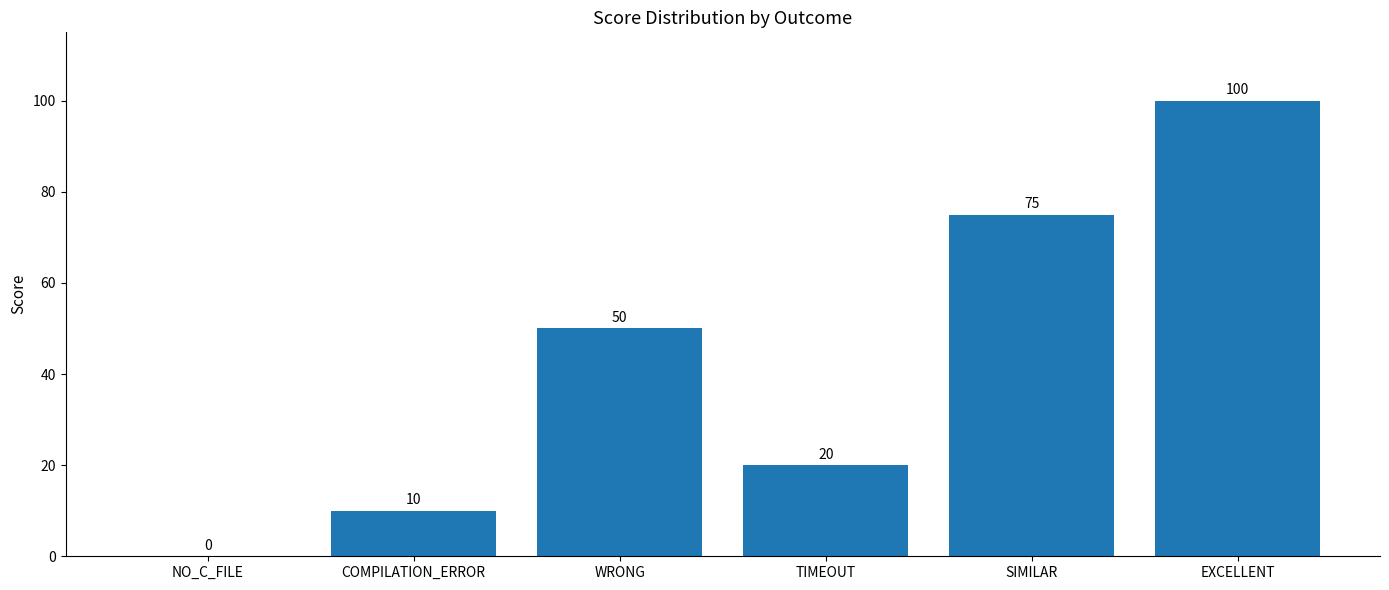

How many values are between 10 and 75?

4